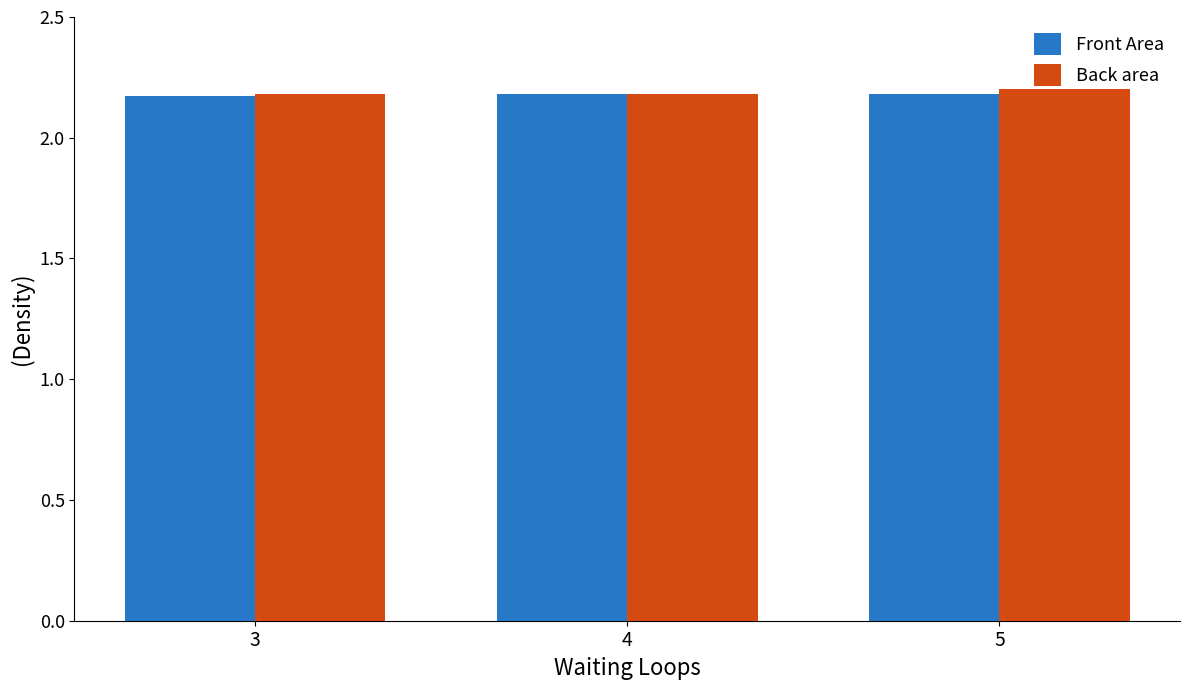

What is the total value across all series at 5?

4.4